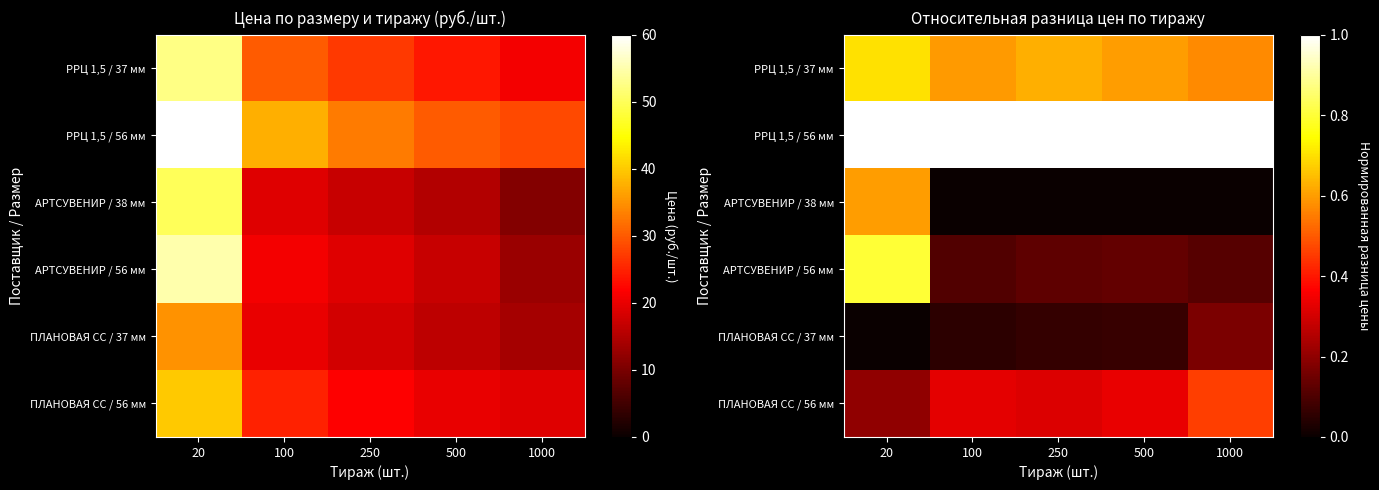

The РРЦ 1,5 / 56 мм series shows 0.3 at 100. True or false?

False